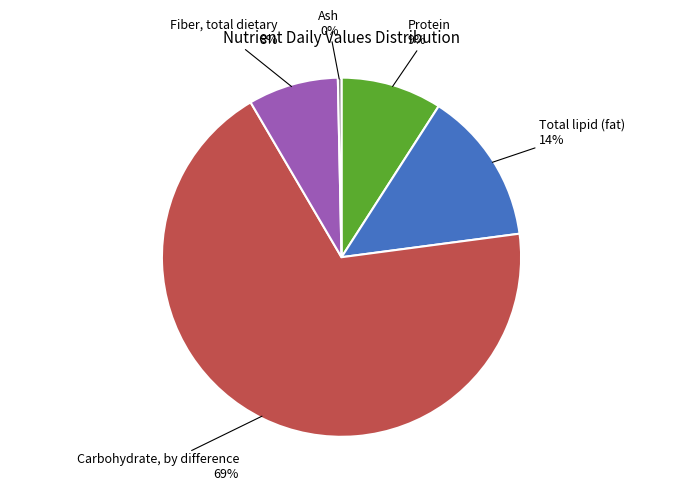

To the nearest percent, what is the average slice percentage?

20%